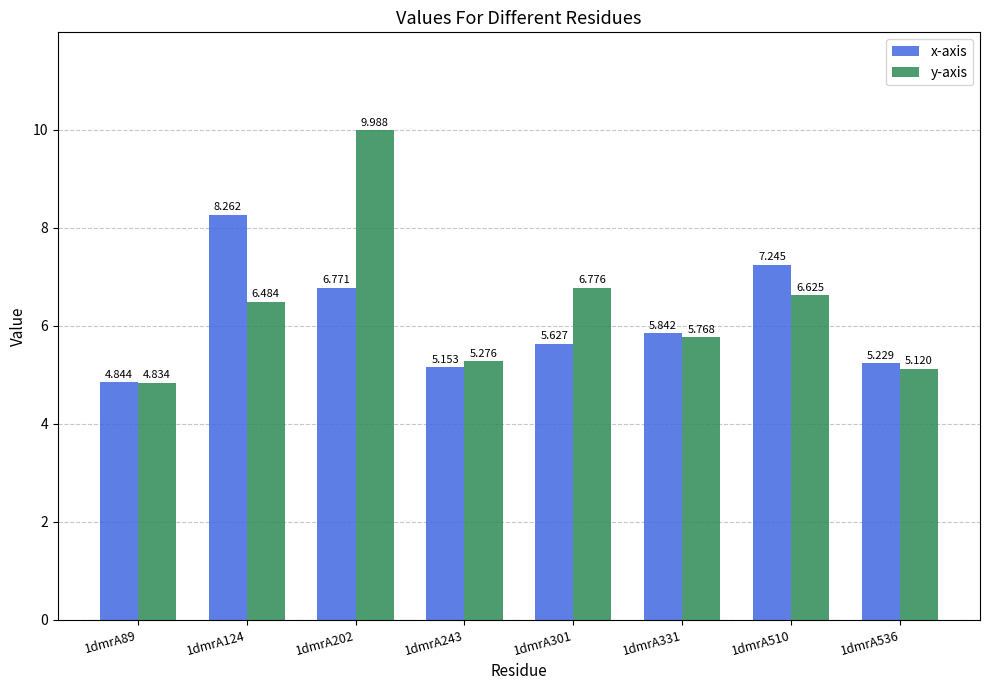

Where is y-axis nearest to the value 7?

1dmrA301